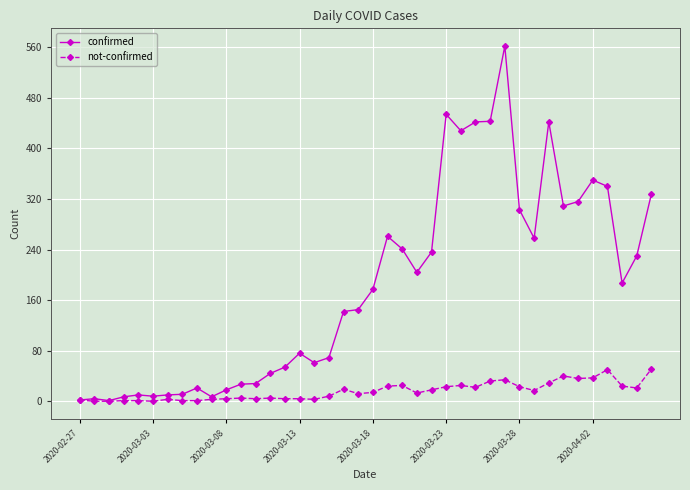

True or false: confirmed has more than 1 points higher than both neighbors.

True